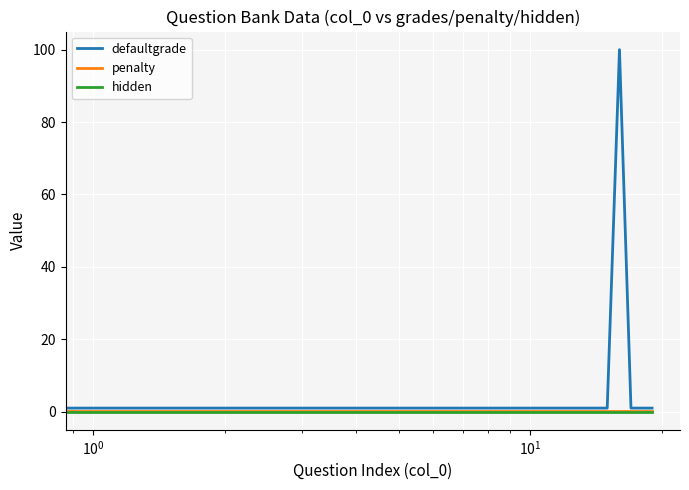

At how many categories does at least one series exceed 46?

1